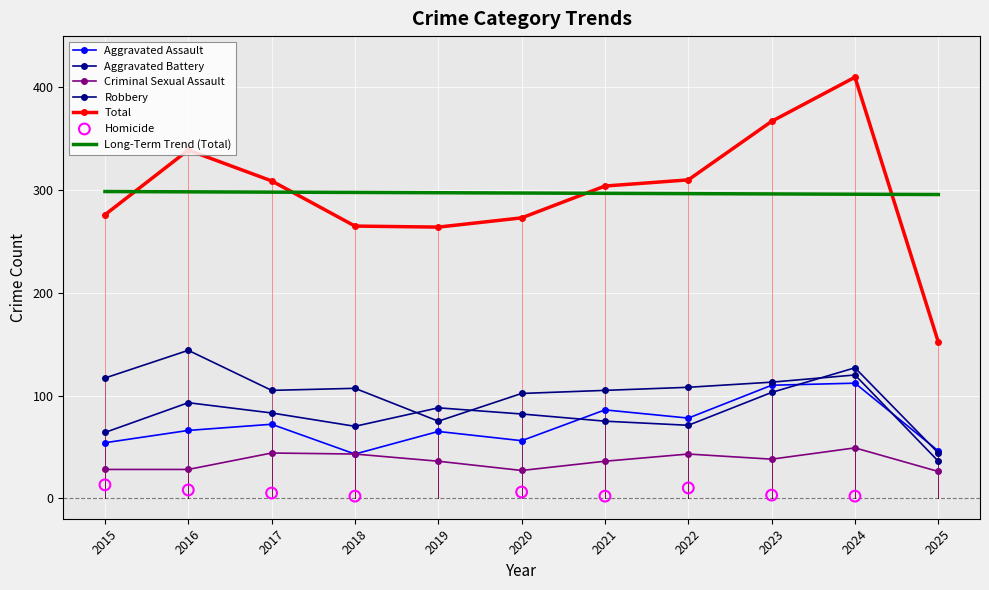

Which series reaches the minimum Y coordinate?

Criminal Sexual Assault